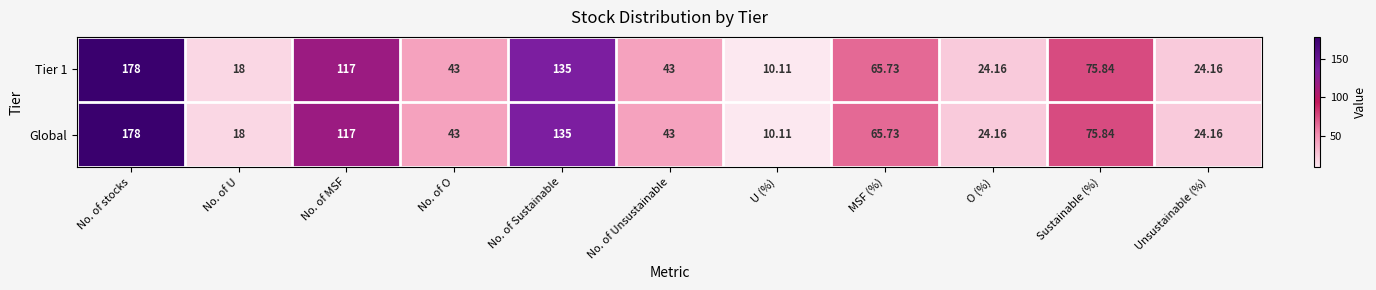

At which label does Tier 1 first exceed 43?

No. of stocks